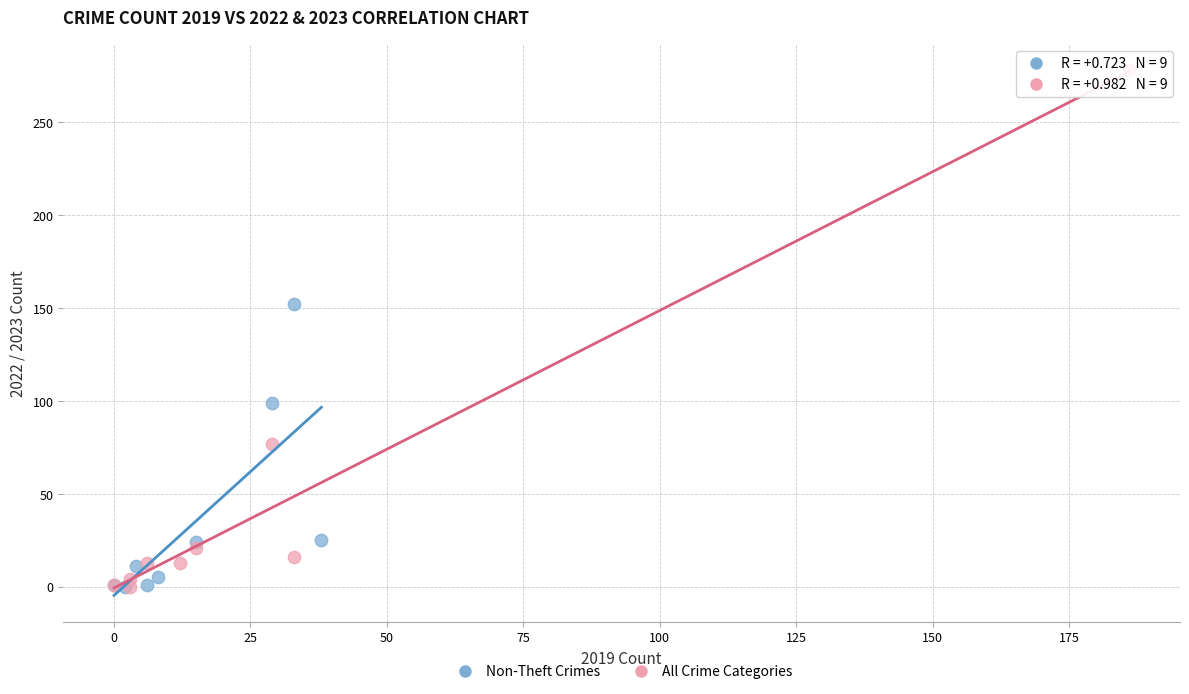

Which series has the widest spread of Y values?

All Crime Categories